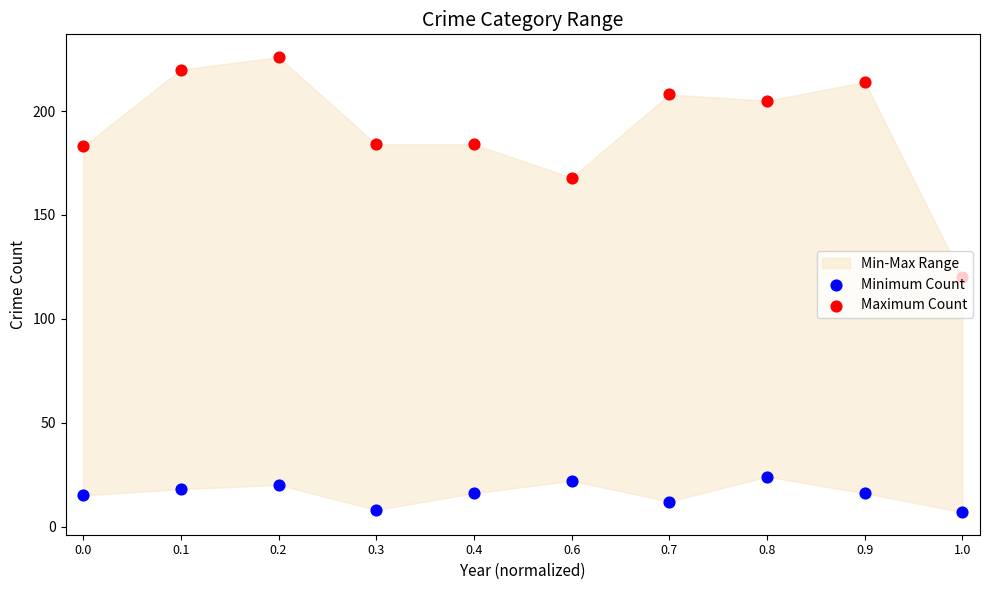

Which series has the largest total across all categories?

Maximum Count